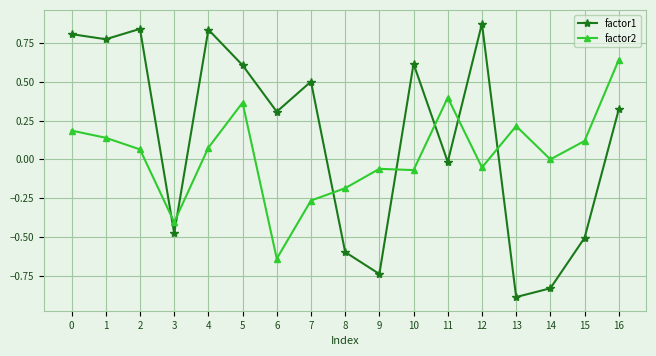

What are all the series names shown in the legend?

factor1, factor2